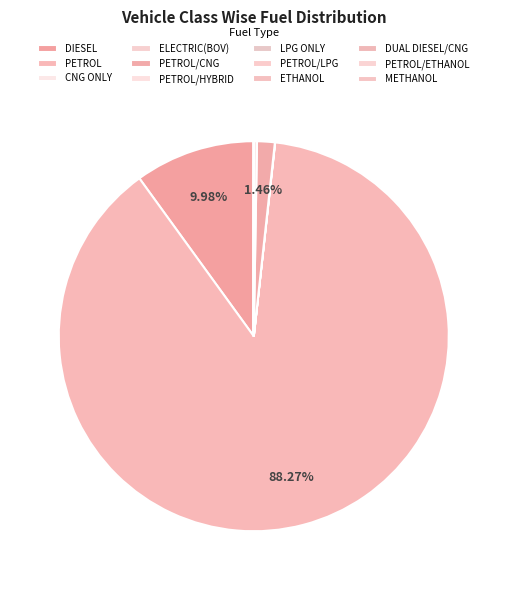

How many slices are in this pie chart?

12